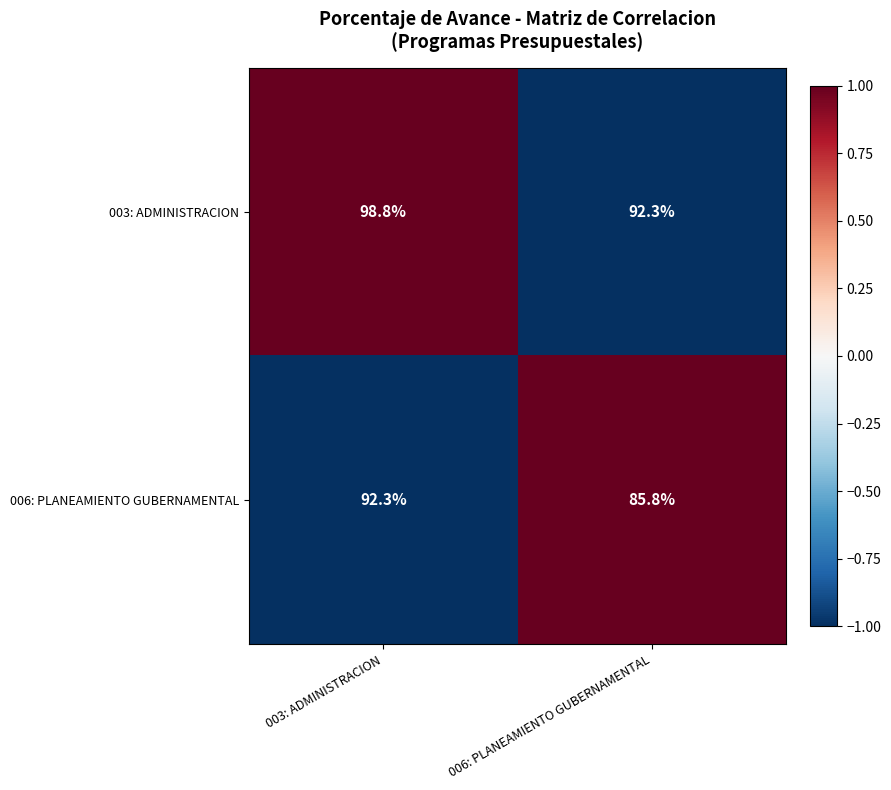

Reading left to right, extract all data points from this chart.

003: ADMINISTRACION: 98.8	92.3
006: PLANEAMIENTO GUBERNAMENTAL: 92.3	85.8